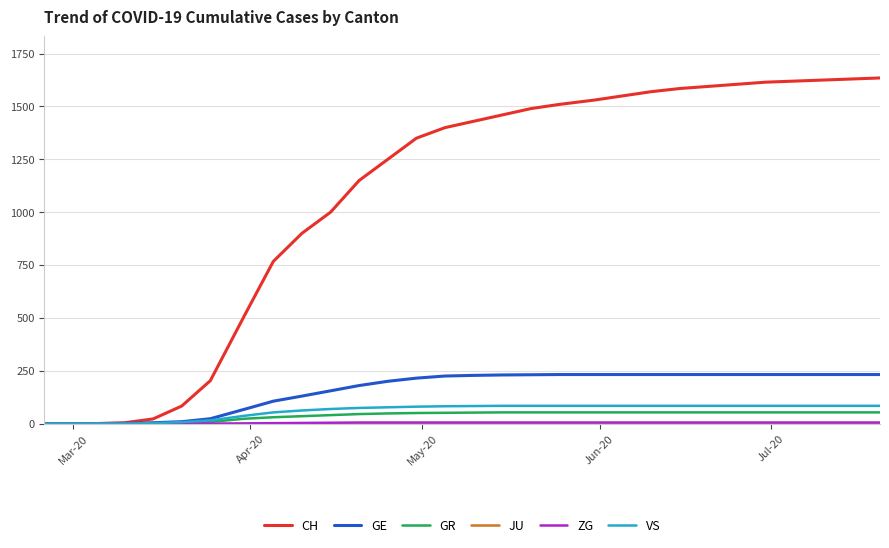

Which series has the largest total across all categories?

CH